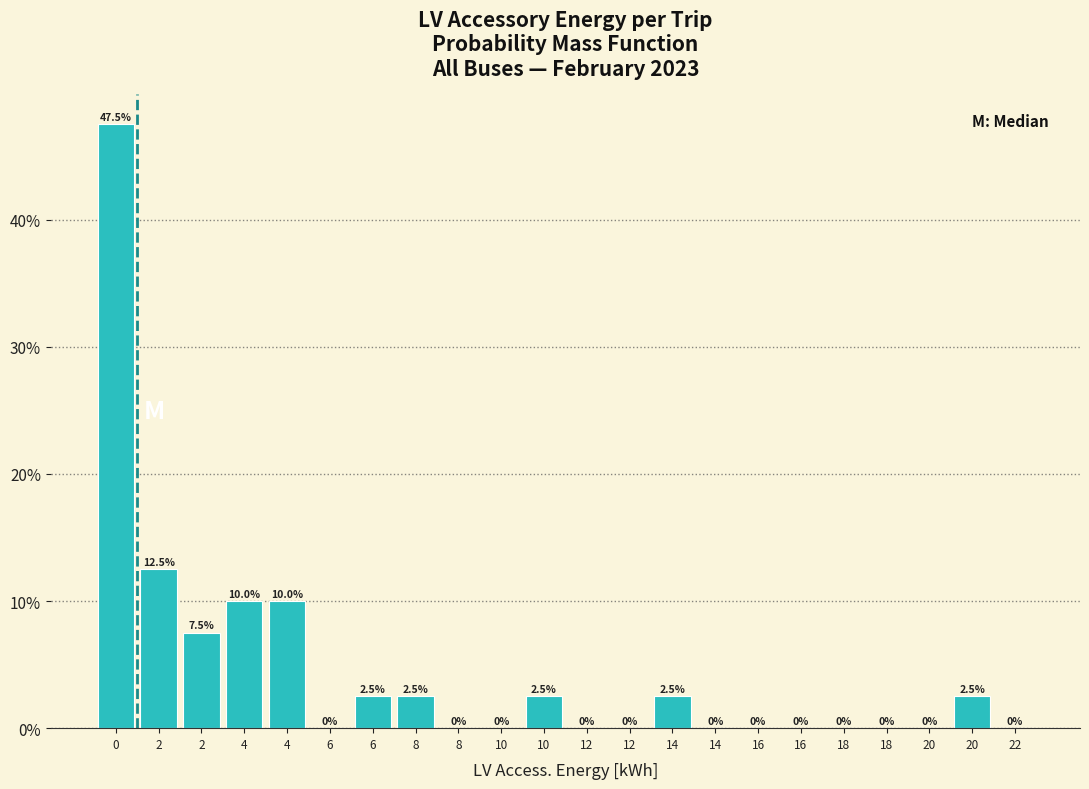

Are the bars horizontal?

No